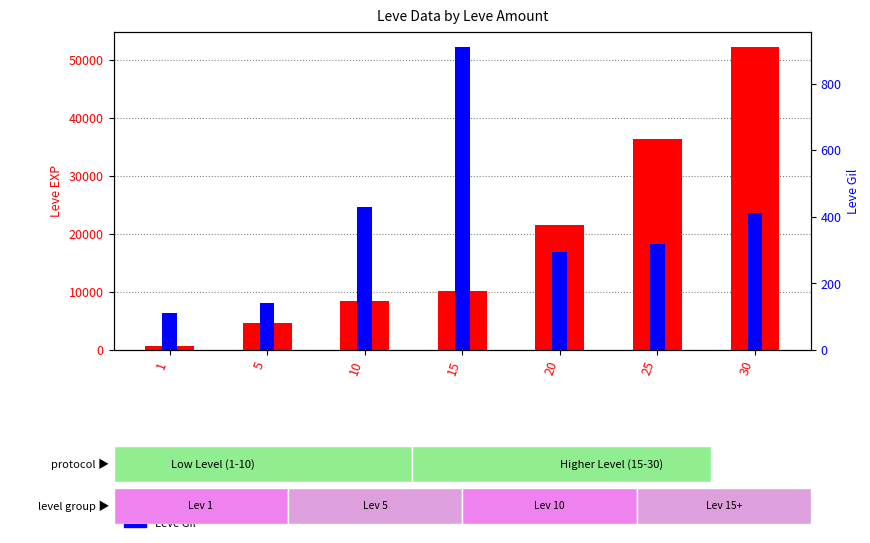

Reading left to right, what are all the values shown in this chart?

Leve EXP: 630	4660	8430	10100	21600	36390	52220
Leve Gil: 112	140	430	910	295	317	410